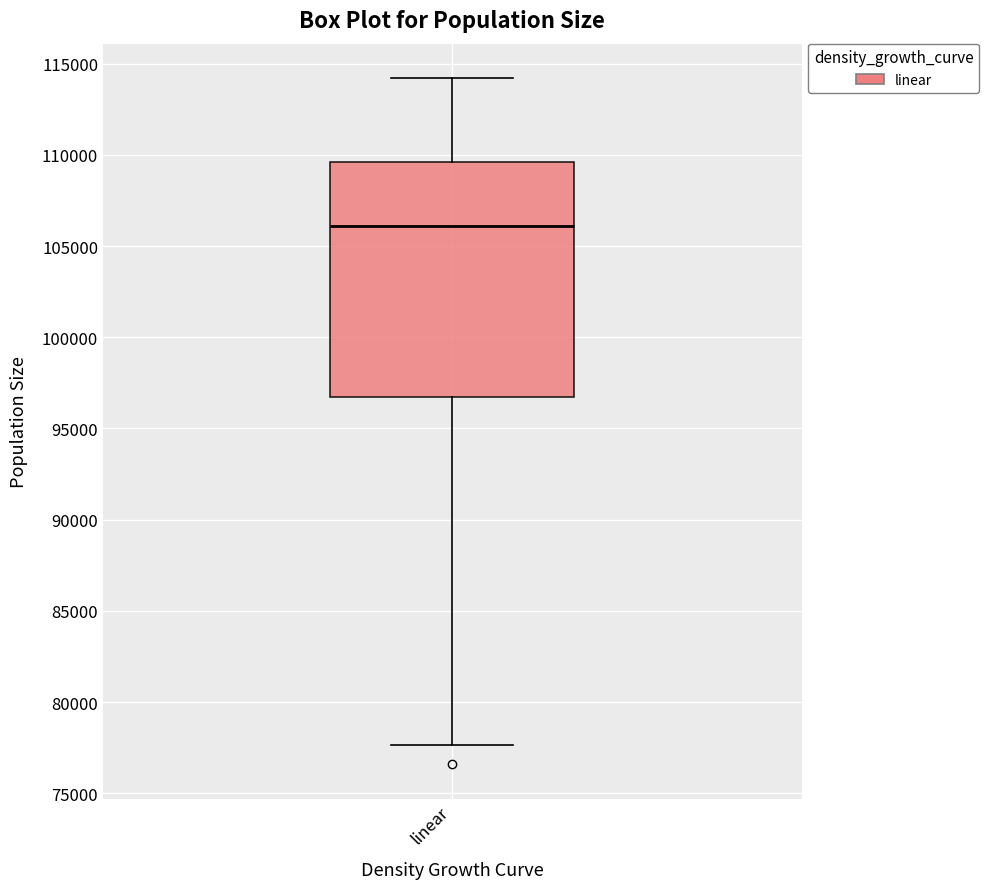

Read this box plot against the y-axis: the position of the median line, the range covered by the box, and the ends of both whiskers. The values are not printed on the chart, so give them approximately, as read against the axis.

median 106000, box 96500 to 109500, whiskers 77500 to 114000